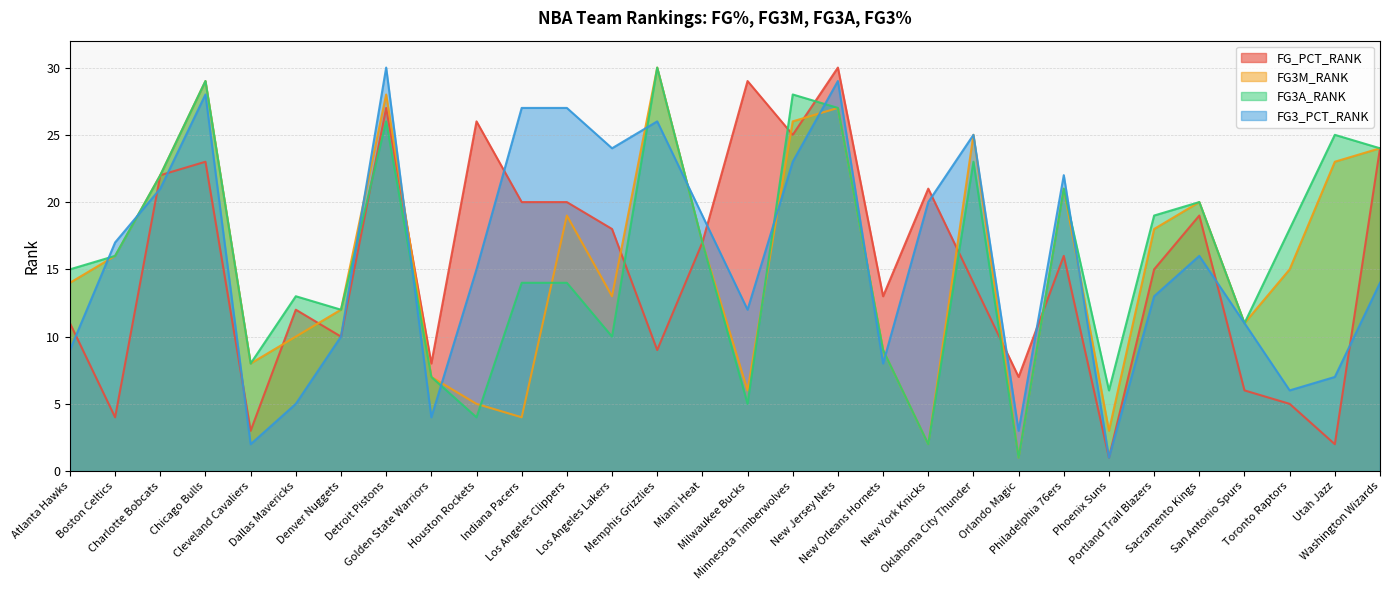

Reading right to left, transcribe all the data shown in this chart.

FG_PCT_RANK: 24	2	5	6	19	15	1	16	7	14	21	13	30	25	29	17	9	18	20	20	26	8	27	10	12	3	23	22	4	11
FG3M_RANK: 24	23	15	11	20	18	3	21	1	25	2	9	27	26	6	17	30	13	19	4	5	7	28	12	10	8	29	22	16	14
FG3A_RANK: 24	25	18	11	20	19	6	21	1	23	2	9	27	28	5	17	30	10	14	14	4	7	26	12	13	8	29	22	16	15
FG3_PCT_RANK: 14	7	6	11	16	13	1	22	3	25	20	8	29	23	12	19	26	24	27	27	15	4	30	10	5	2	28	21	17	9